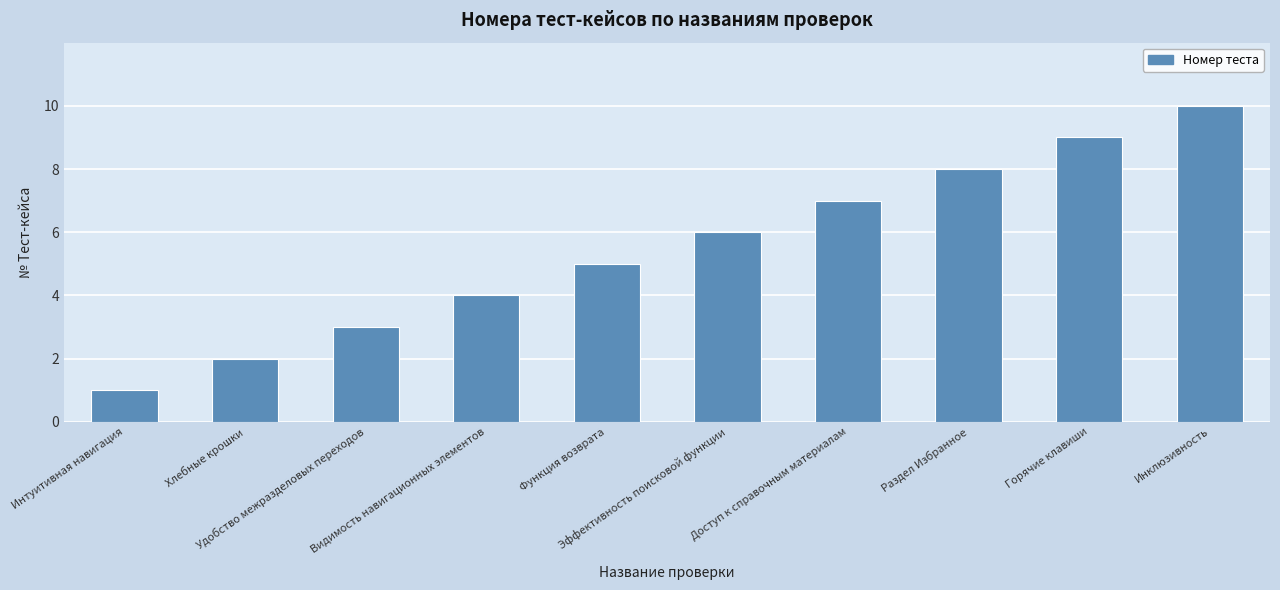

Rank the categories by value from lowest to highest.

Интуитивная навигация, Хлебные крошки, Удобство межразделовых переходов, Видимость навигационных элементов, Функция возврата, Эффективность поисковой функции, Доступ к справочным материалам, Раздел Избранное, Горячие клавиши, Инклюзивность